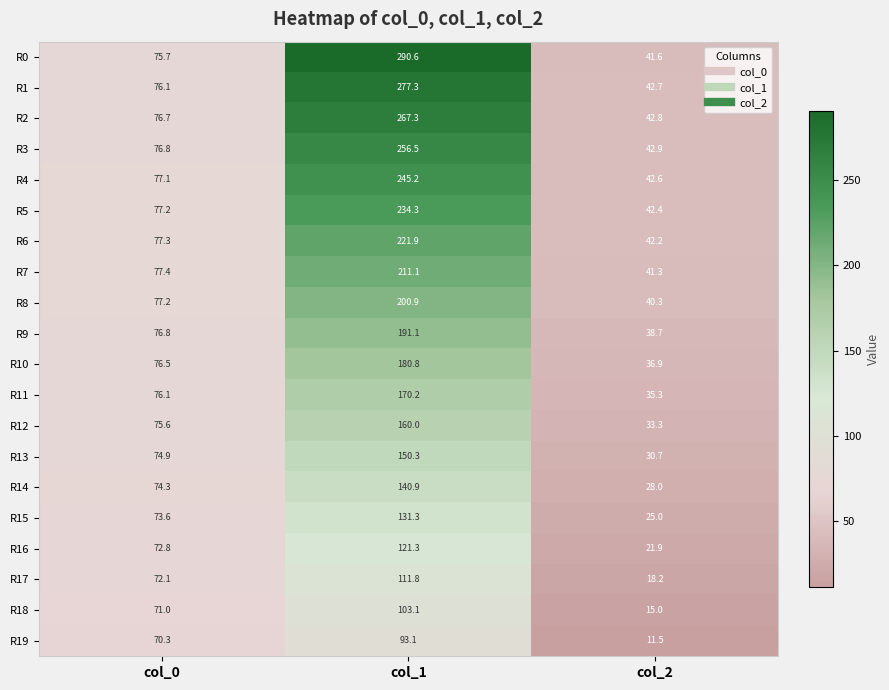

At which category is the sum across all series the highest?

col_1